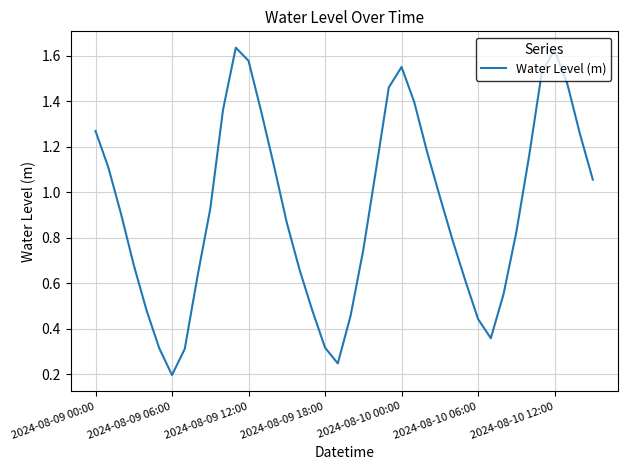

True or false: there are more than 2 points higher than both neighbors.

True